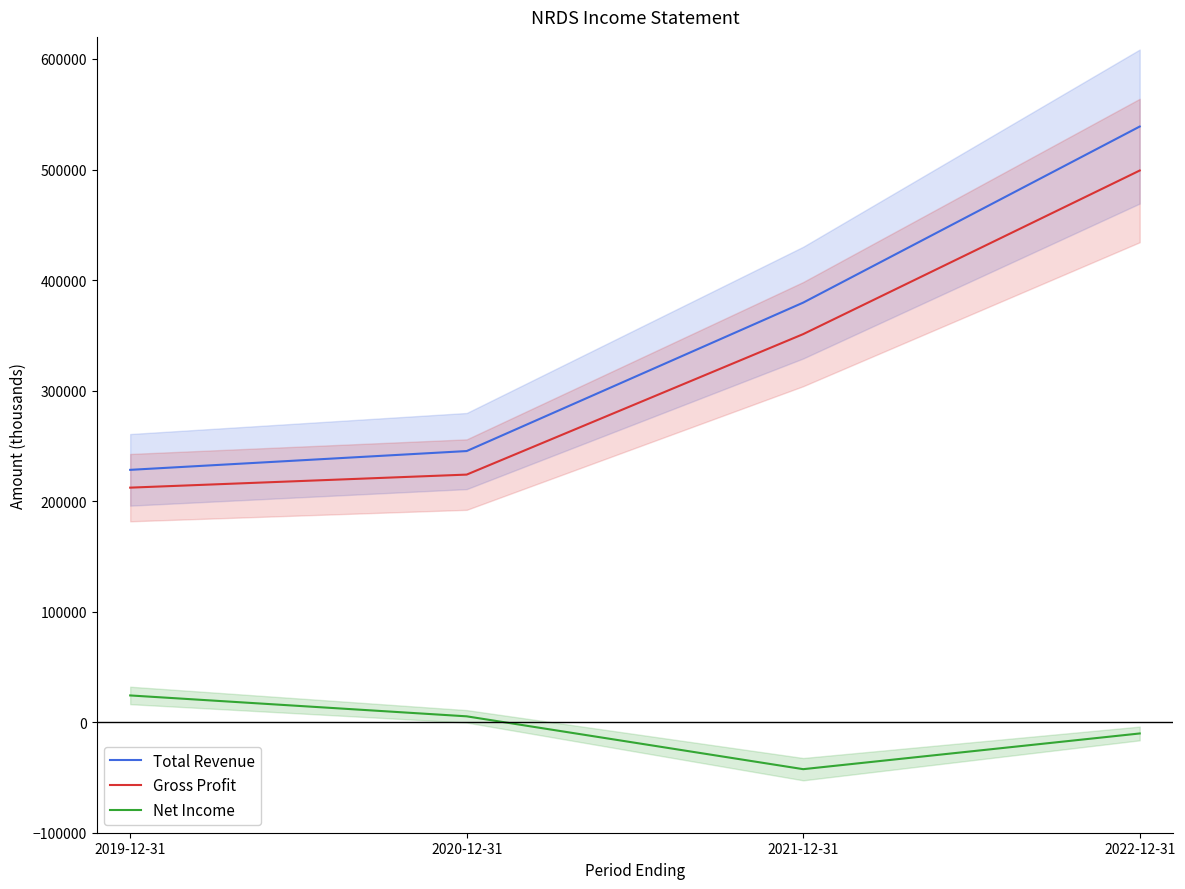

At how many categories does at least one series exceed 30874?

4